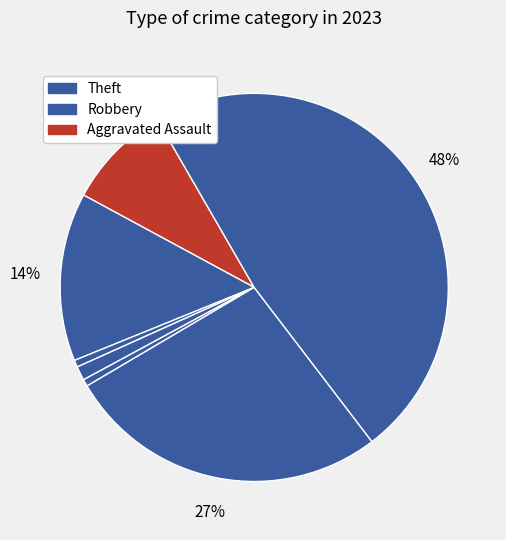

Which slice is the largest?

Theft